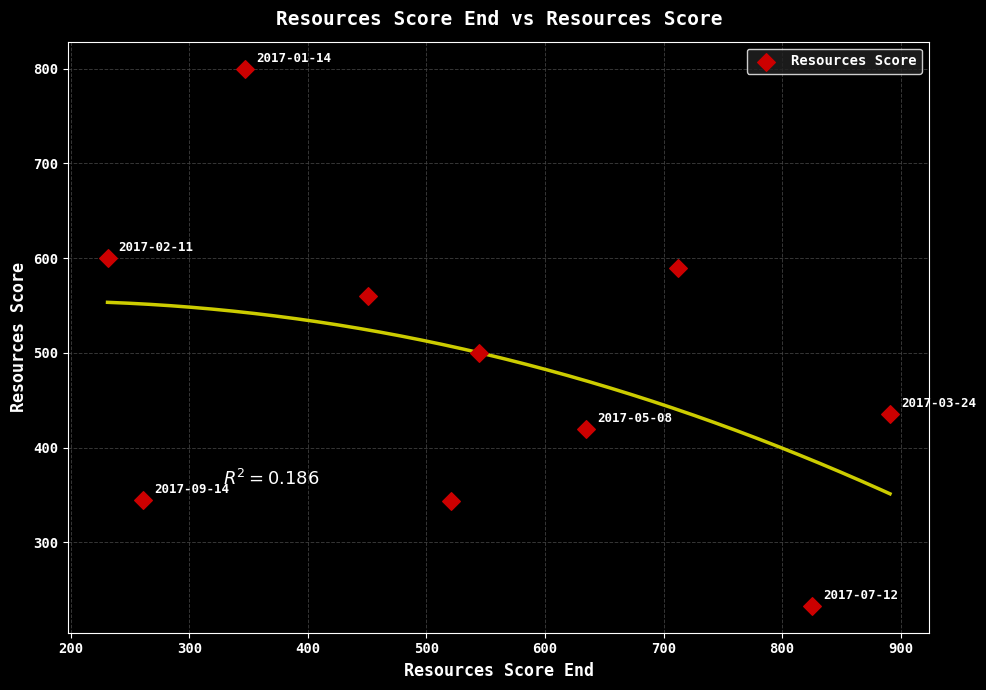

What Y value in the scatter plot is closest to 516?

500